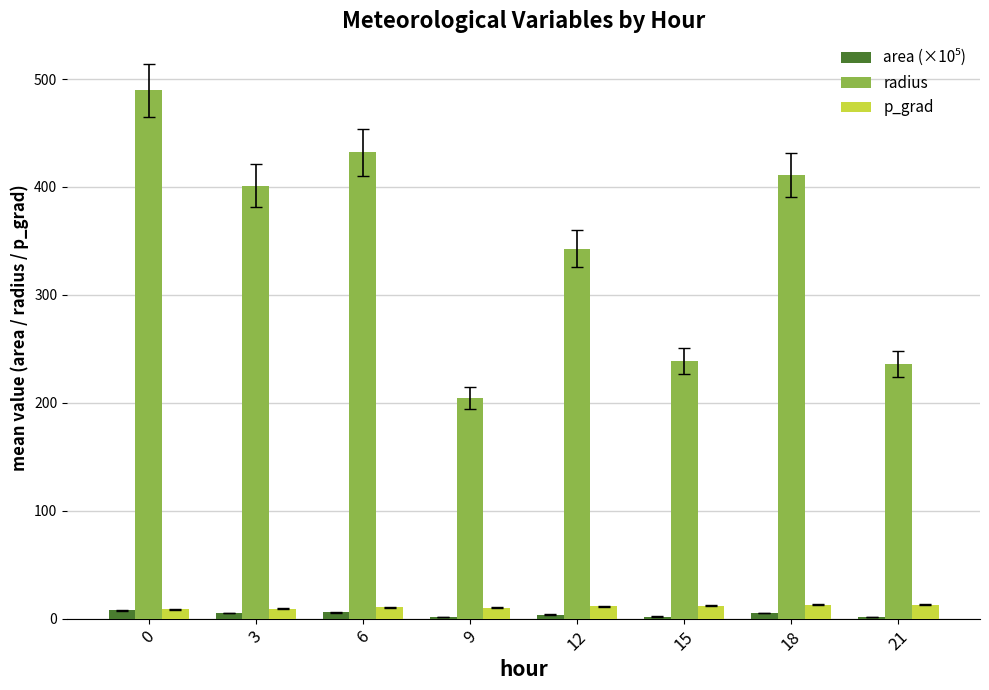

What is the sum of all radius values?

2756.1